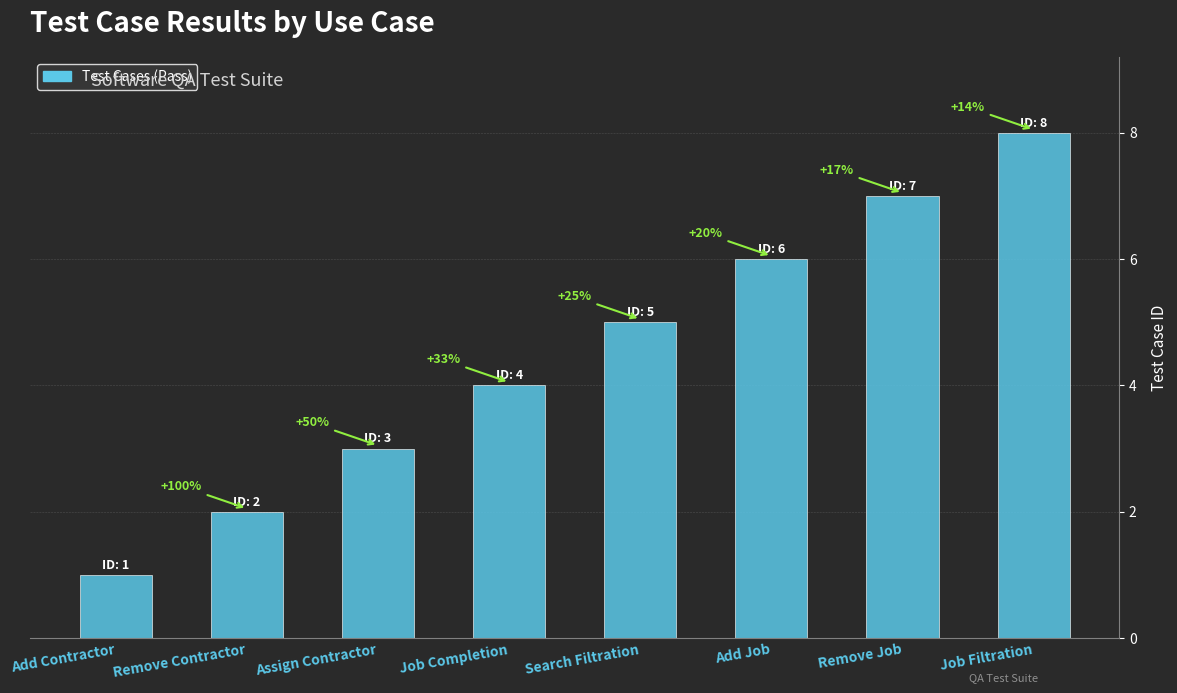

Does the chart contain stacked bars?

No